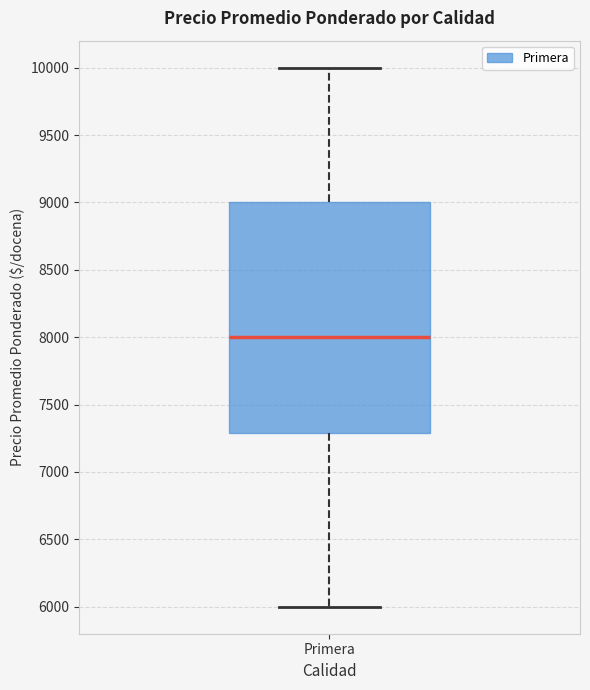

Transcribe this box plot: give where the median line is, the range the box spans, and where the two whiskers end, as read against the y-axis. The values are not printed on the chart, so give them approximately, as read against the axis.

median 8000, box 7300 to 9000, whiskers 6000 to 10000